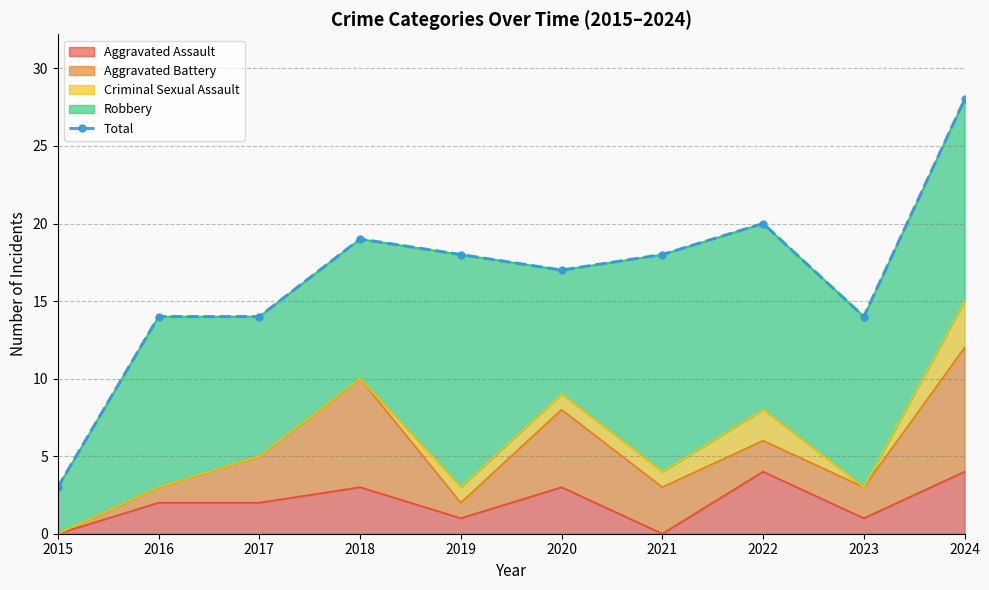

Rank the categories by value from lowest to highest.

2015, 2016, 2017, 2023, 2020, 2019, 2021, 2018, 2022, 2024